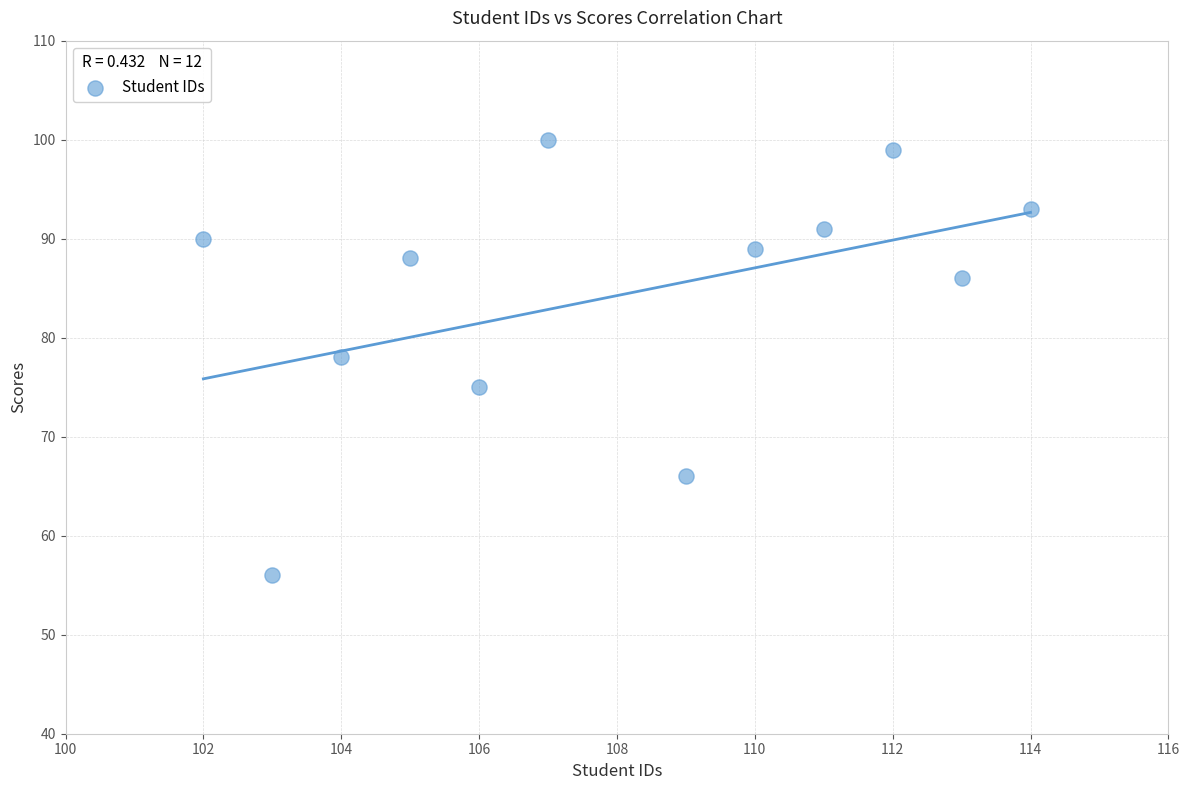

What is the average Y value?

84